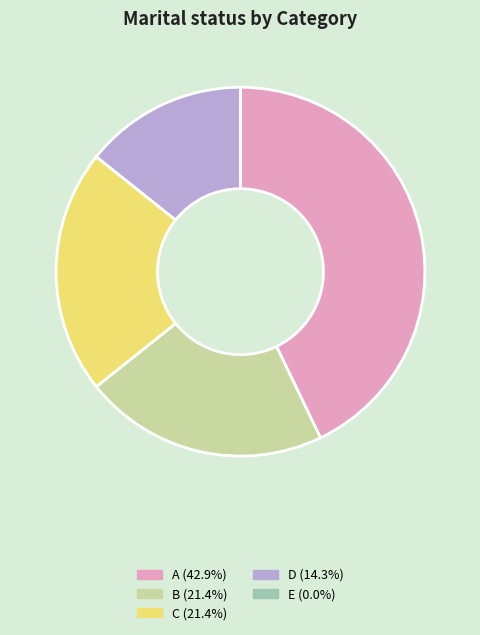

Between D and B, which is larger?

B